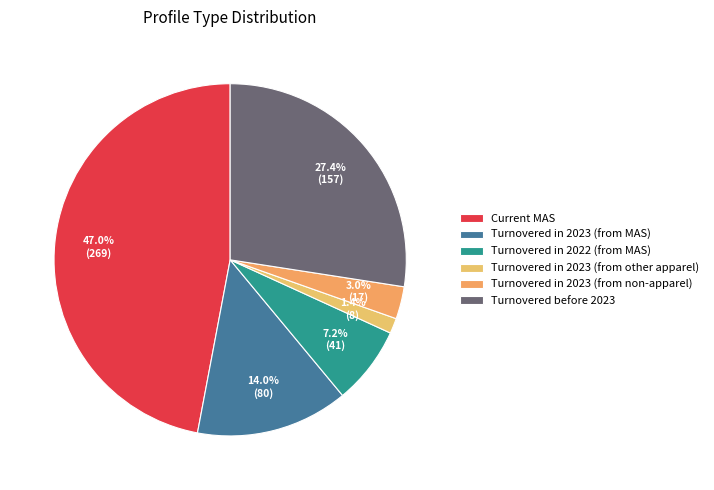

True or false: Turnovered in 2023 (from other apparel) accounts for 11% of the total.

False